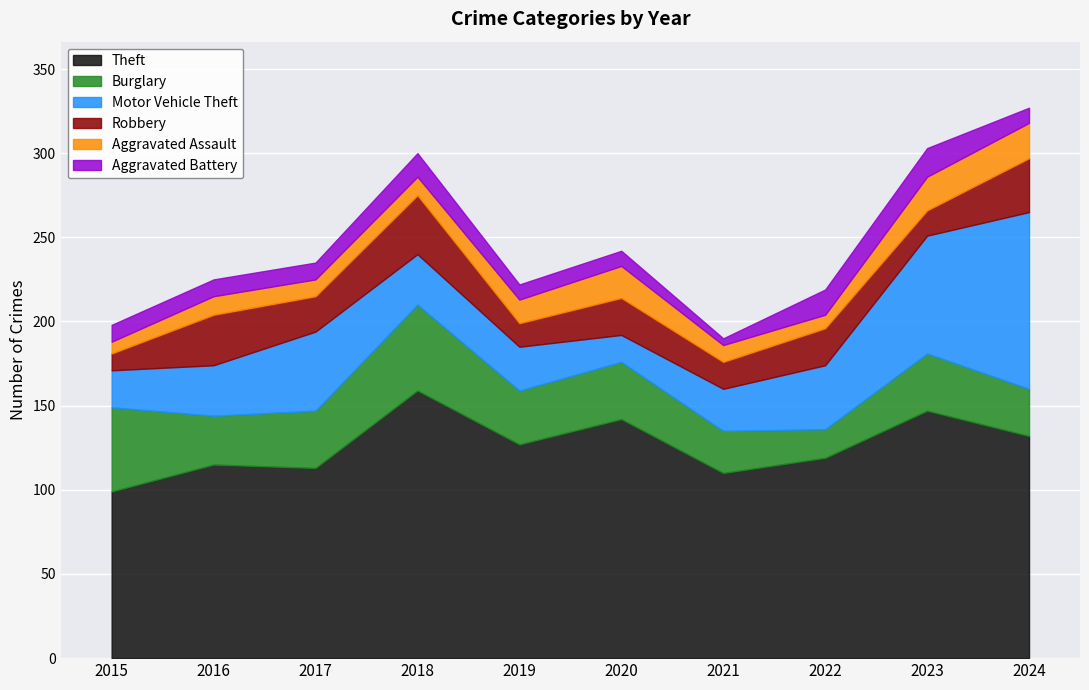

What is the value of the Motor Vehicle Theft point at the 4th from the left?

30